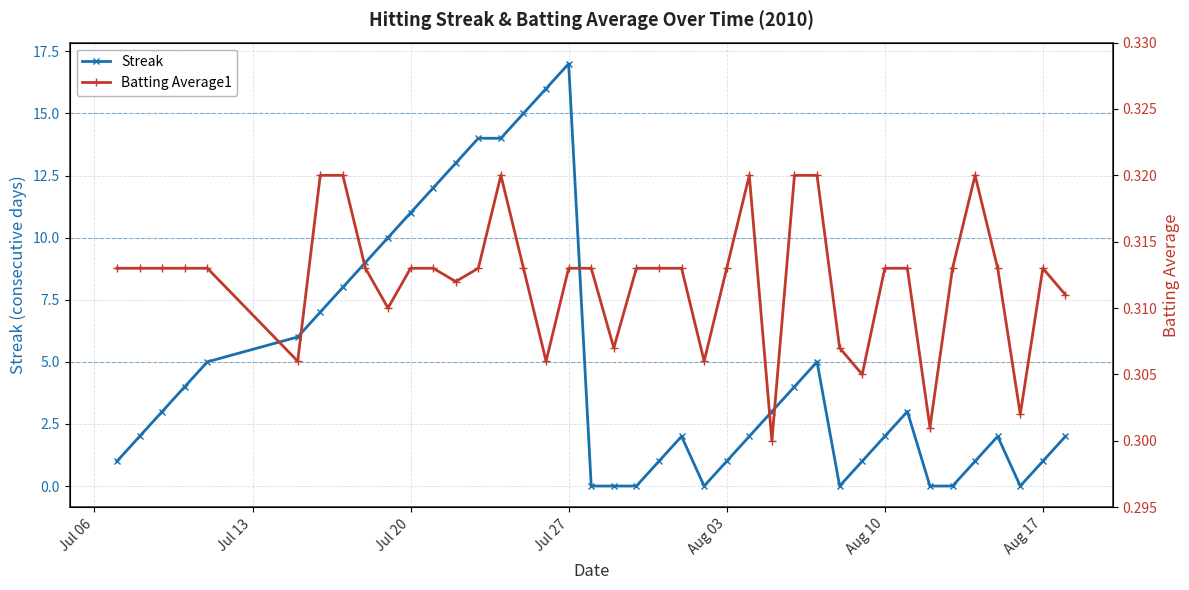

What is the highest value of the Streak series?

17